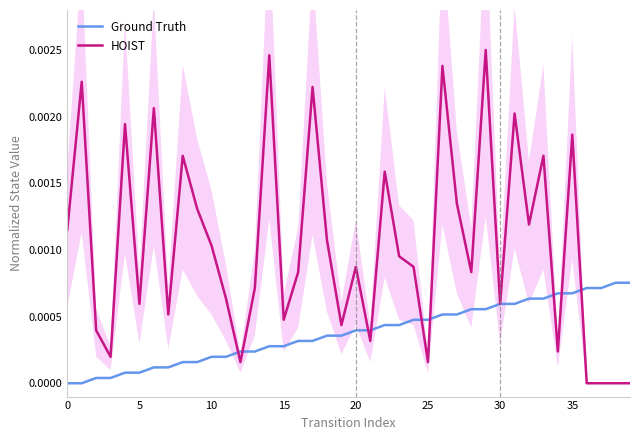

Which series has the largest range (max minus min)?

HOIST